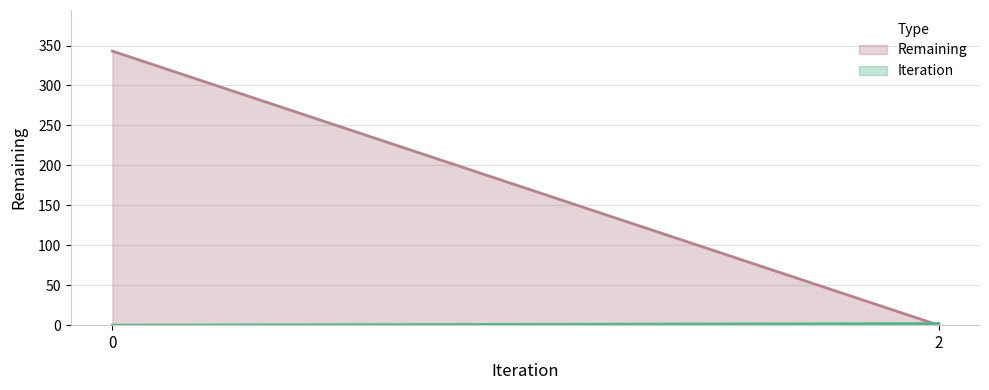

At how many categories does at least one series exceed 315?

1